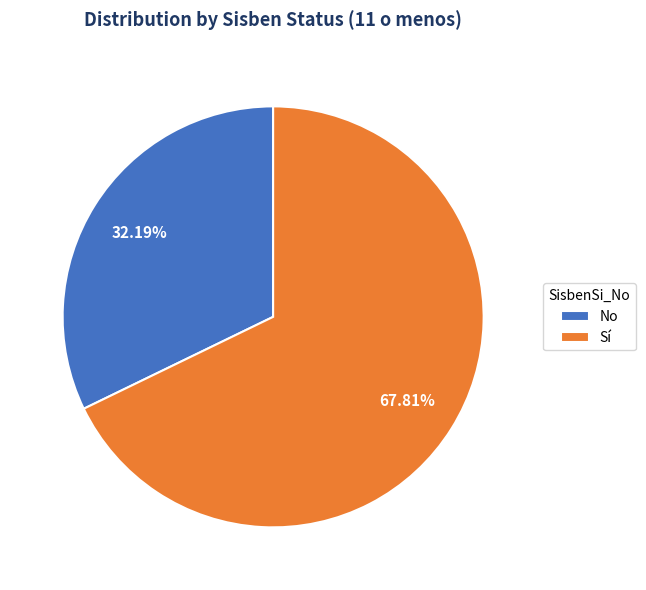

Approximately how many times larger is the value at Sí compared to No?

2.1